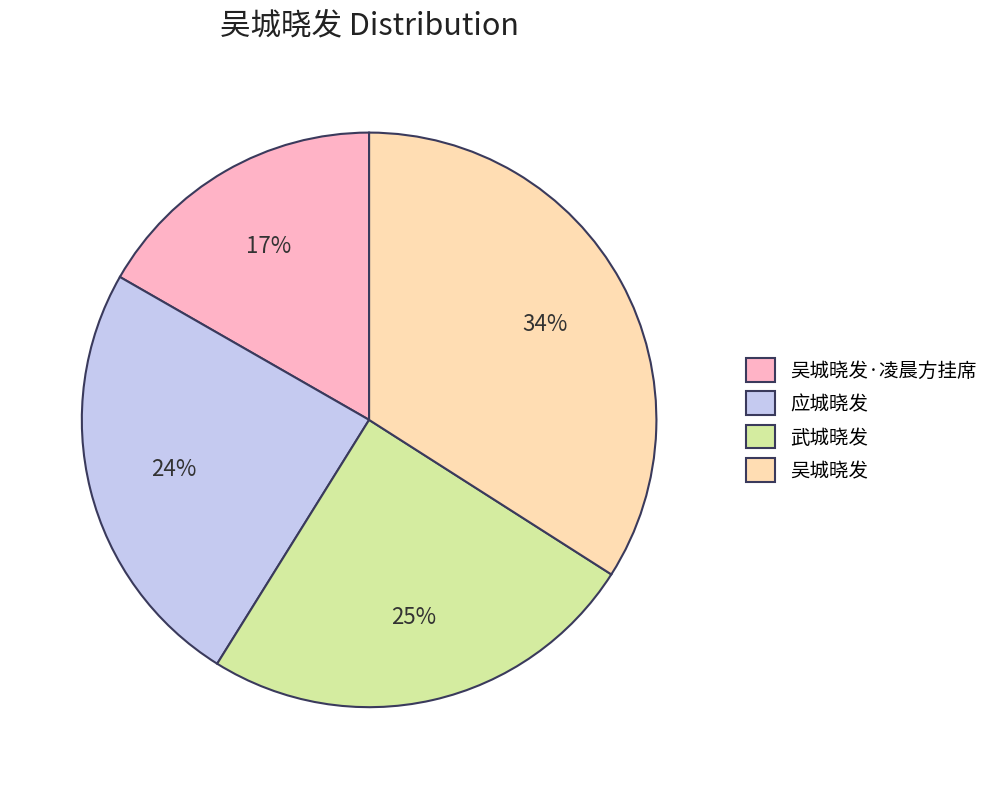

Is 吴城晓发·凌晨方挂席 the majority of the pie?

No